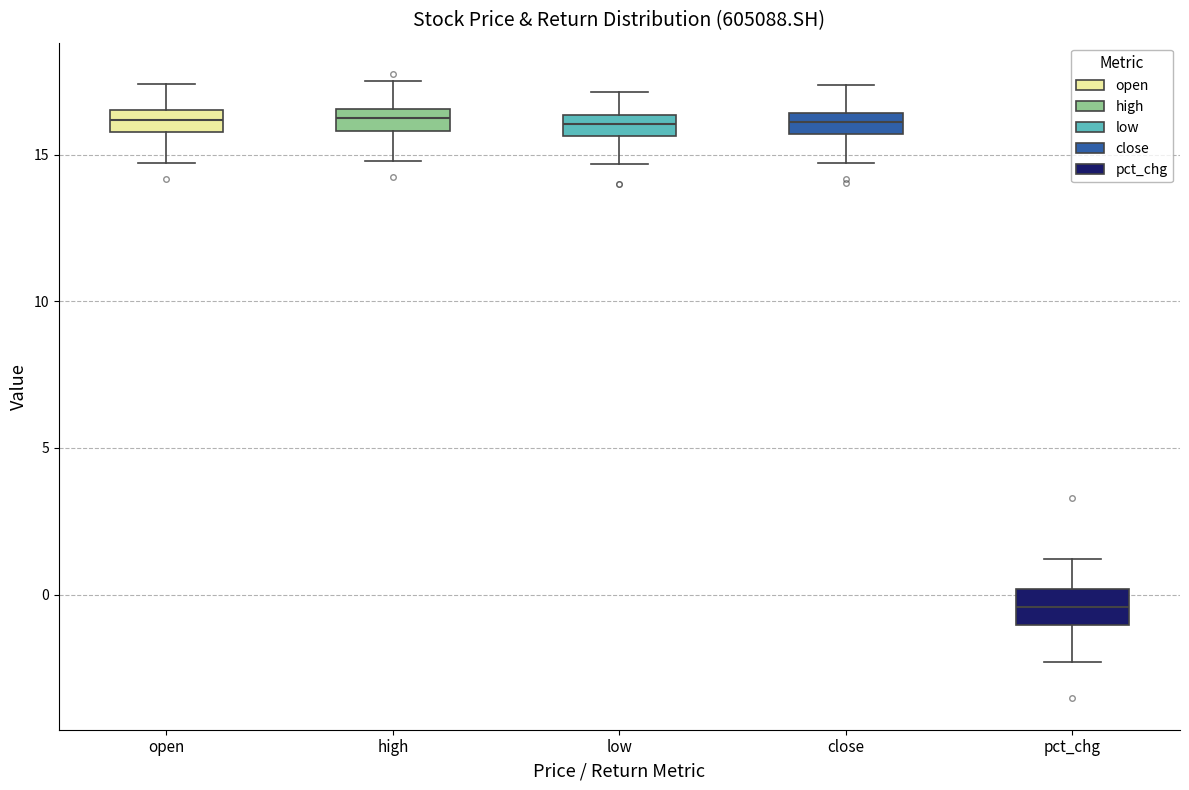

Where is the upper edge of the box for low on the y-axis? The values are not printed on the chart, so give them approximately, as read against the axis.

16.5